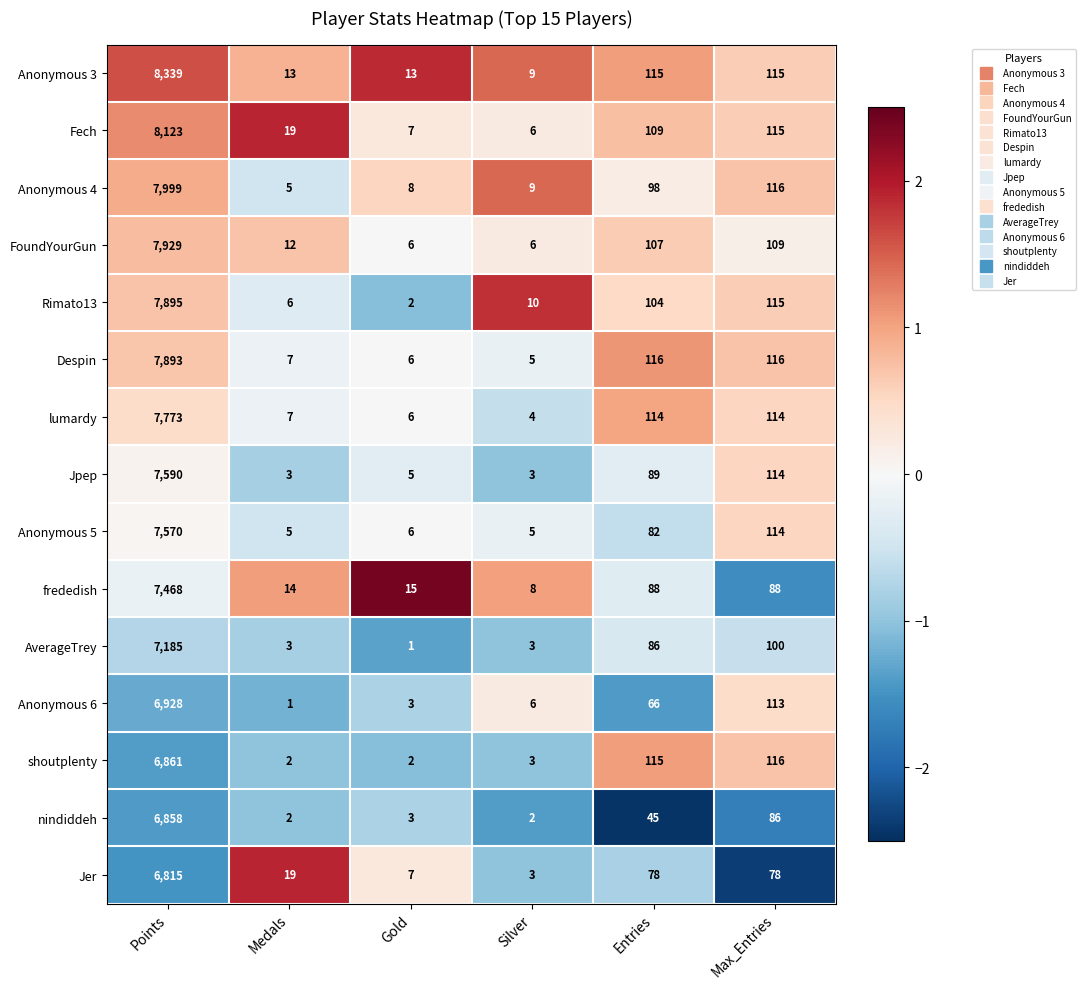

How many distinct data groups are displayed?

15